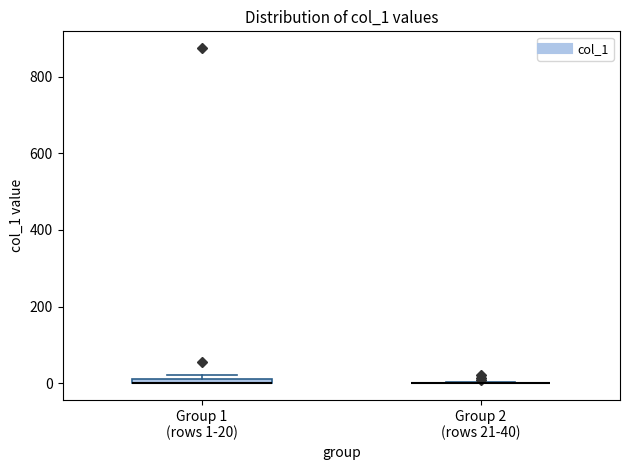

Where is the lower edge of the box for Group 1 (rows 1-20) on the y-axis? The values are not printed on the chart, so give them approximately, as read against the axis.

0